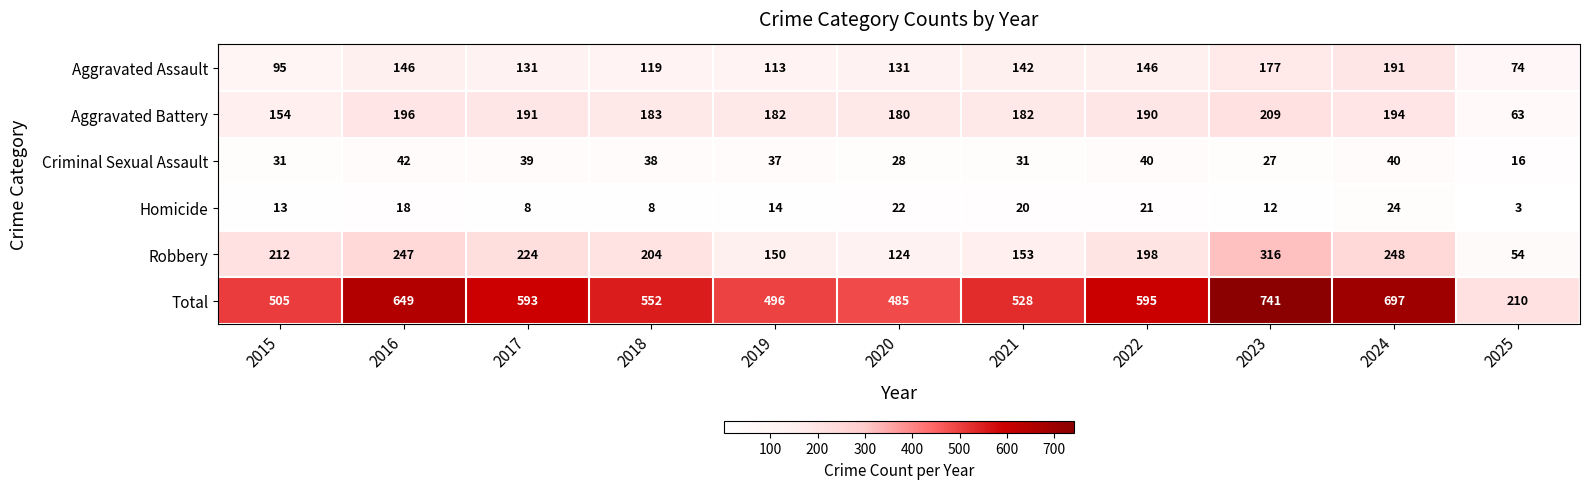

What is the difference between the Robbery values at 2016 and 2015?

35